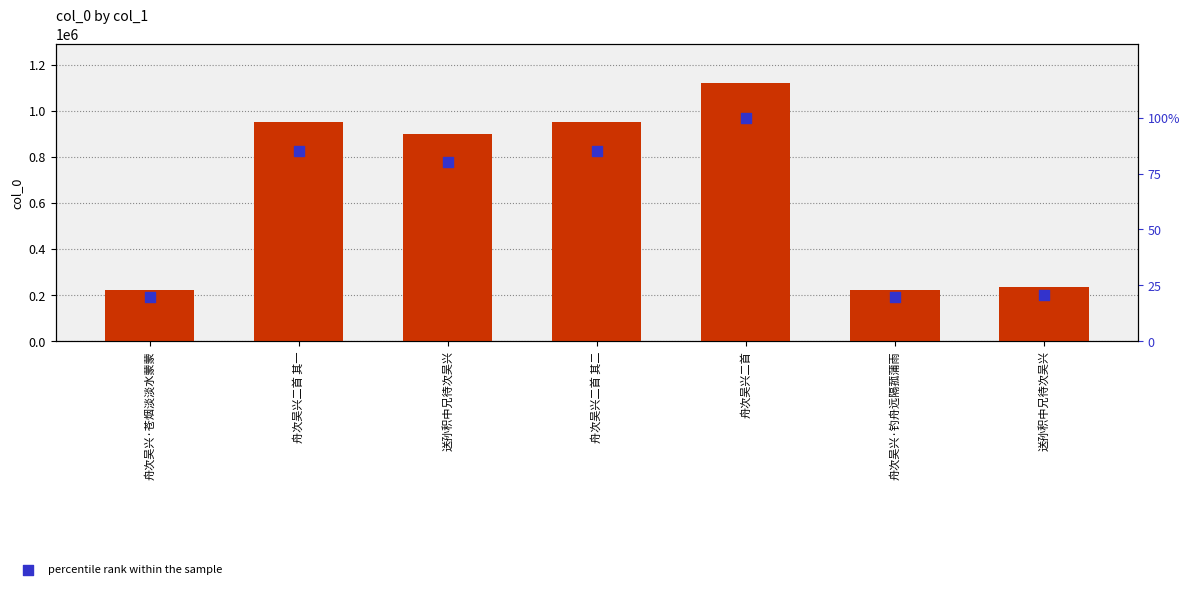

Which series reaches the minimum Y coordinate?

percentile rank within the sample